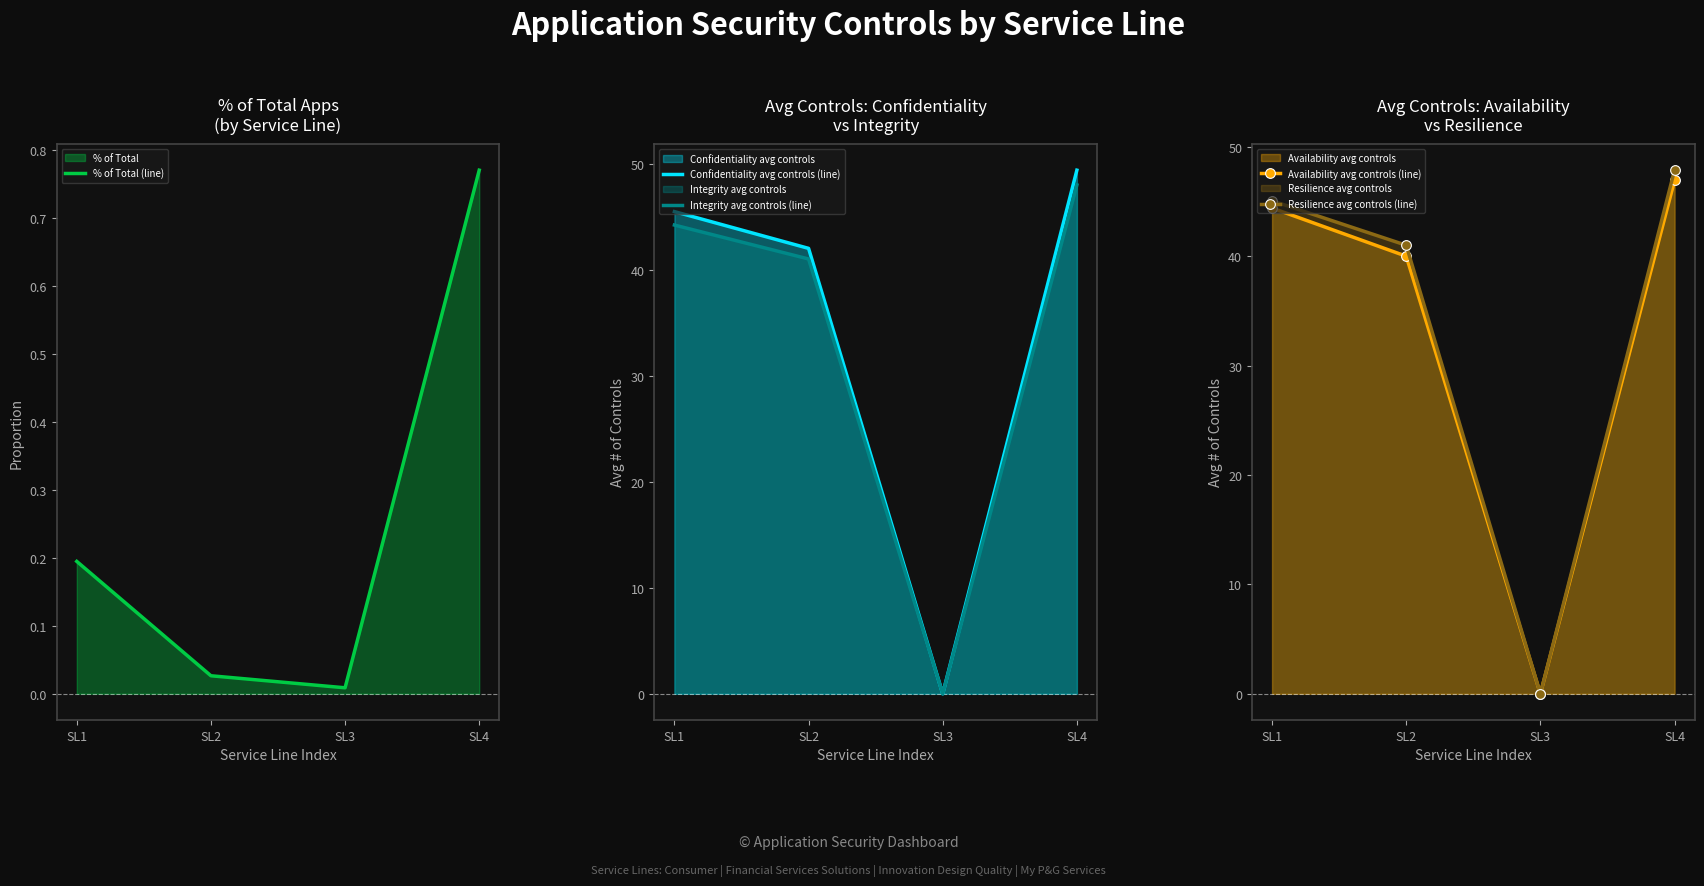

Is it true that % of Total (line) equals 0.5 at SL4?

False